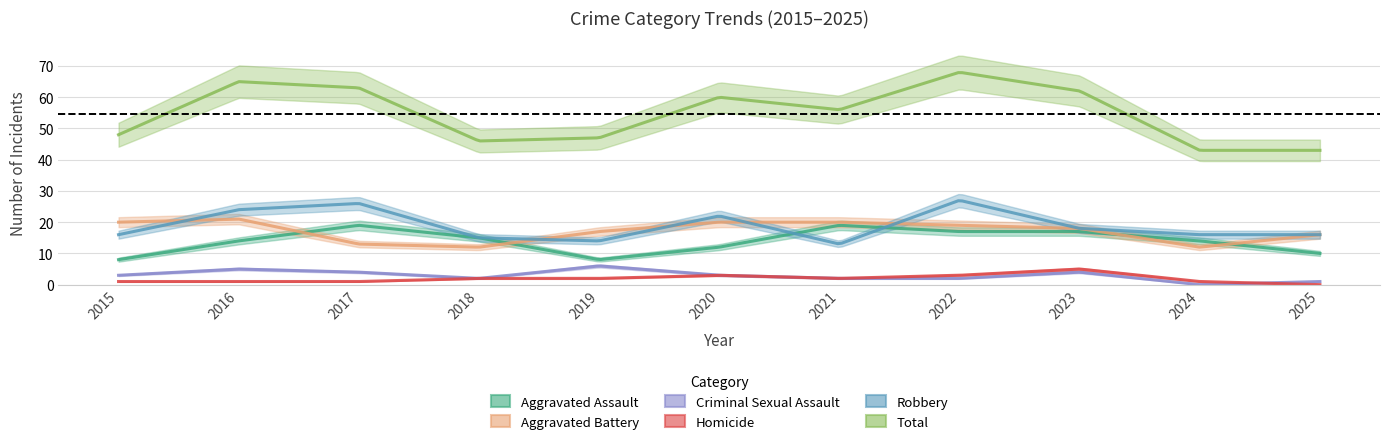

True or false: Total has more than 0 points higher than both neighbors.

True